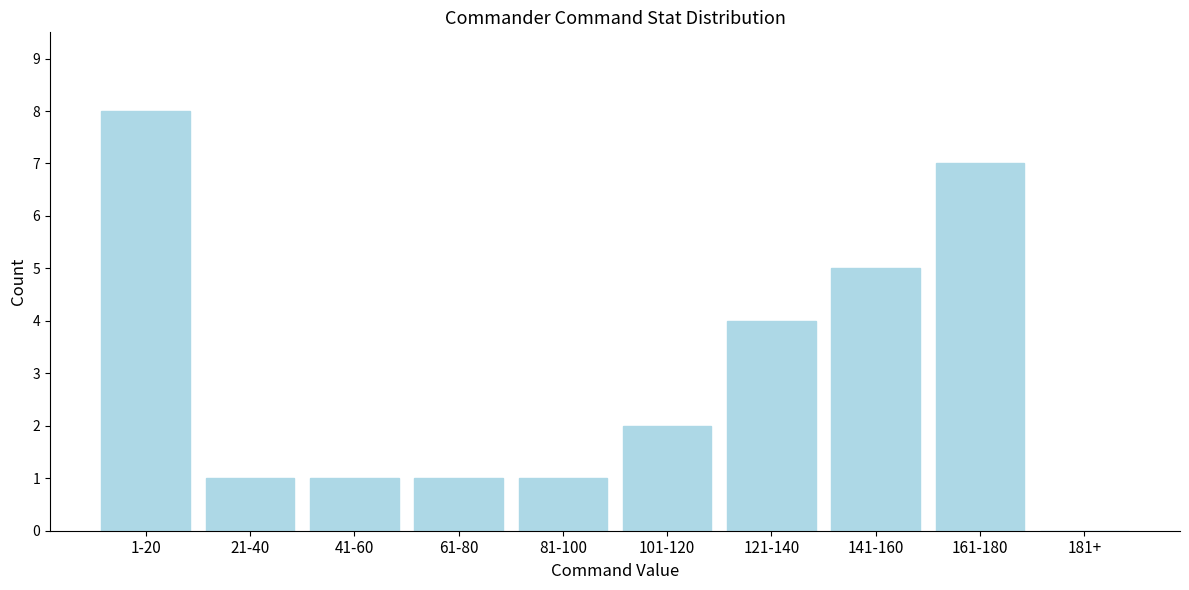

Reading left to right, extract all data points from this chart.

1-20=8	21-40=1	41-60=1	61-80=1	81-100=1	101-120=2	121-140=4	141-160=5	161-180=7	181+=0